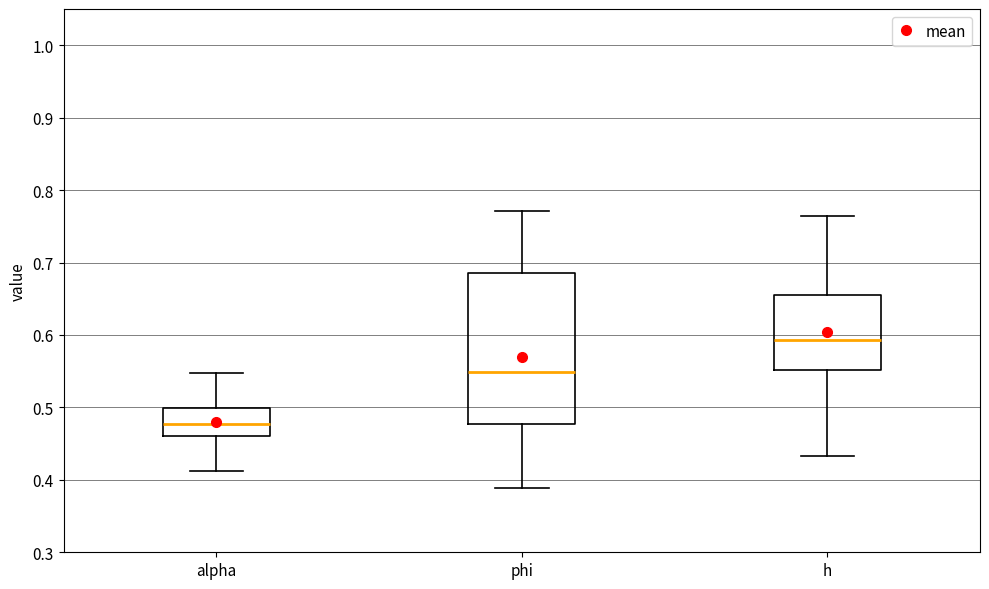

Which box is the tallest, from its lower edge to its upper edge?

phi